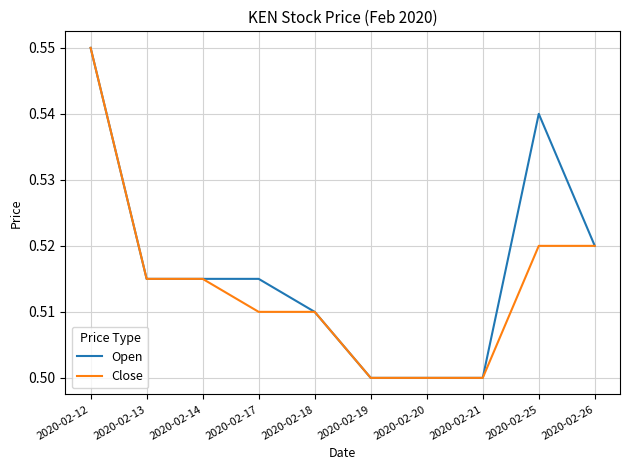

How many lines are shown in the chart?

2